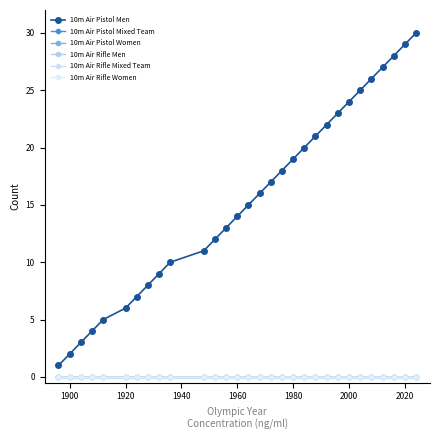

True or false: 10m Air Pistol Men and 10m Air Rifle Women cross at least once.

False